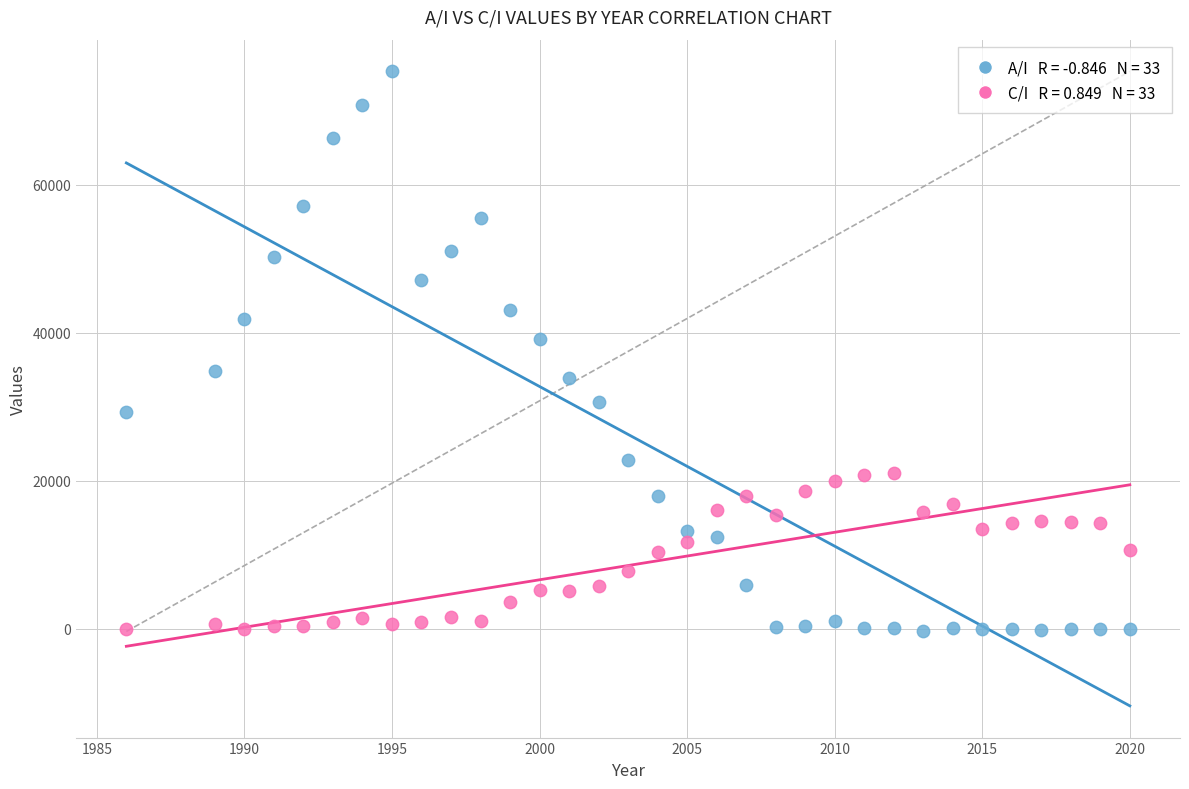

Across all data points, what is the range of Y values (max minus min)?

75677.4